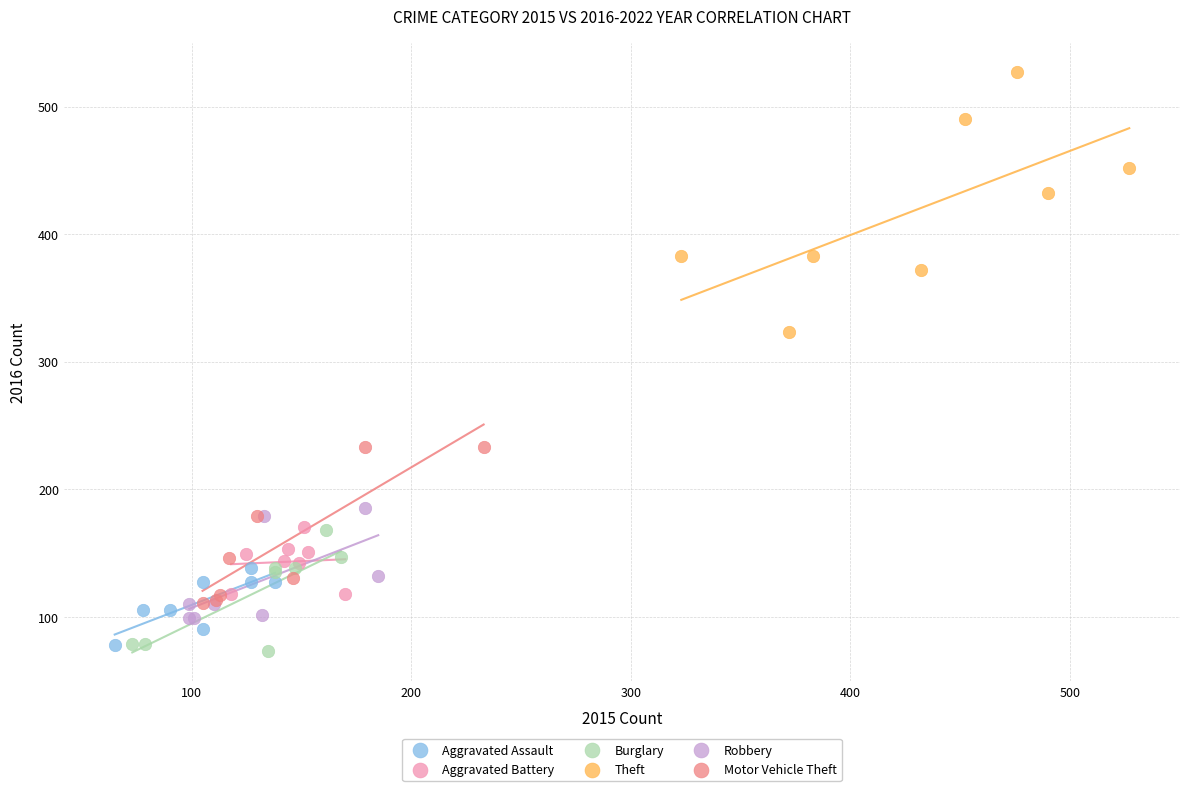

What are all the series names shown in the legend?

Aggravated Assault, Aggravated Battery, Burglary, Theft, Robbery, Motor Vehicle Theft